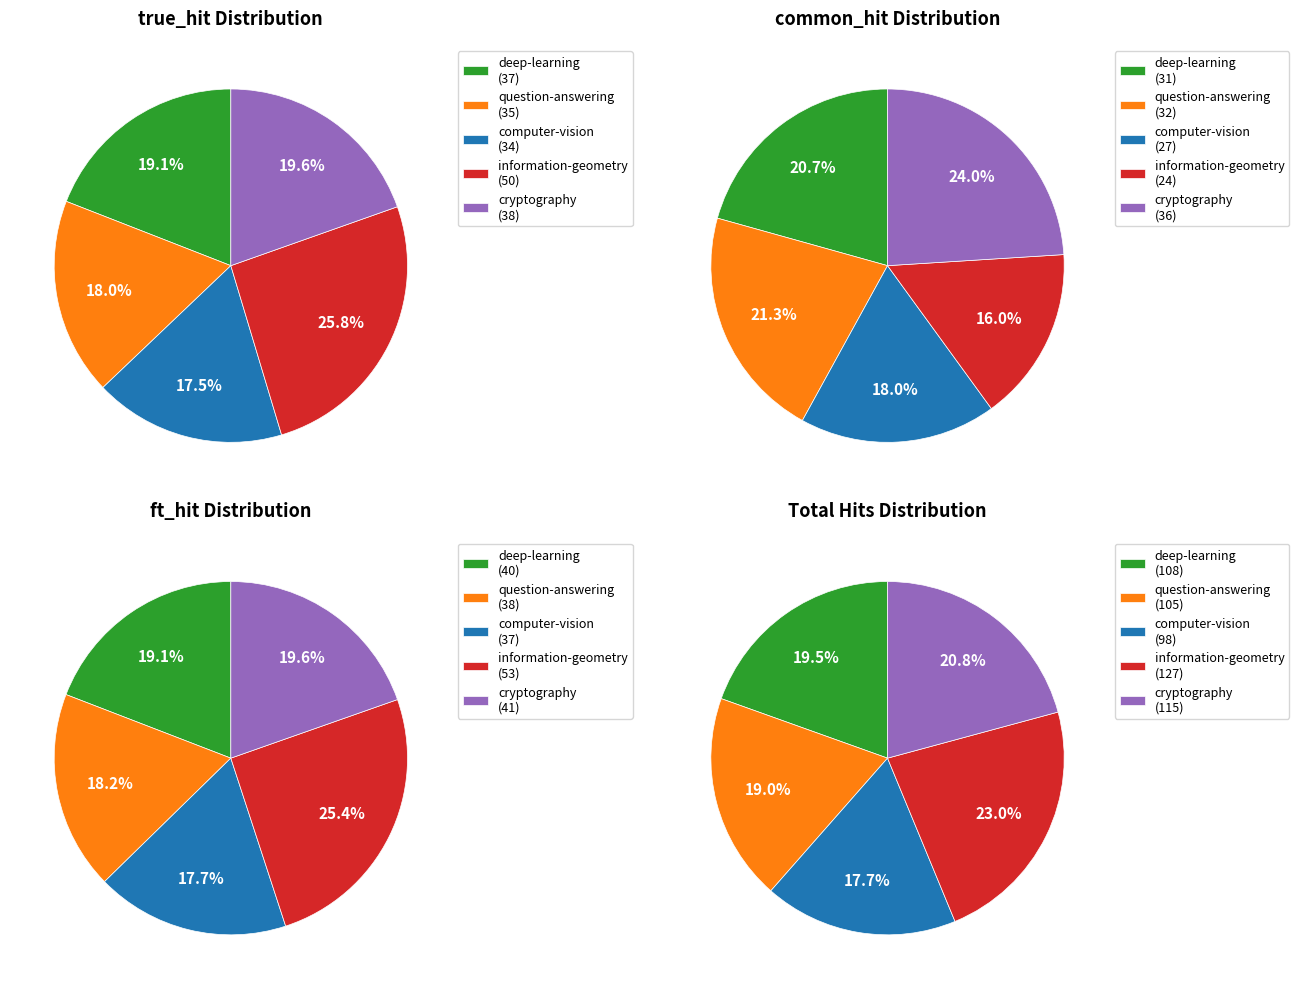

The question-answering slice represents 21% of the pie. True or false?

True